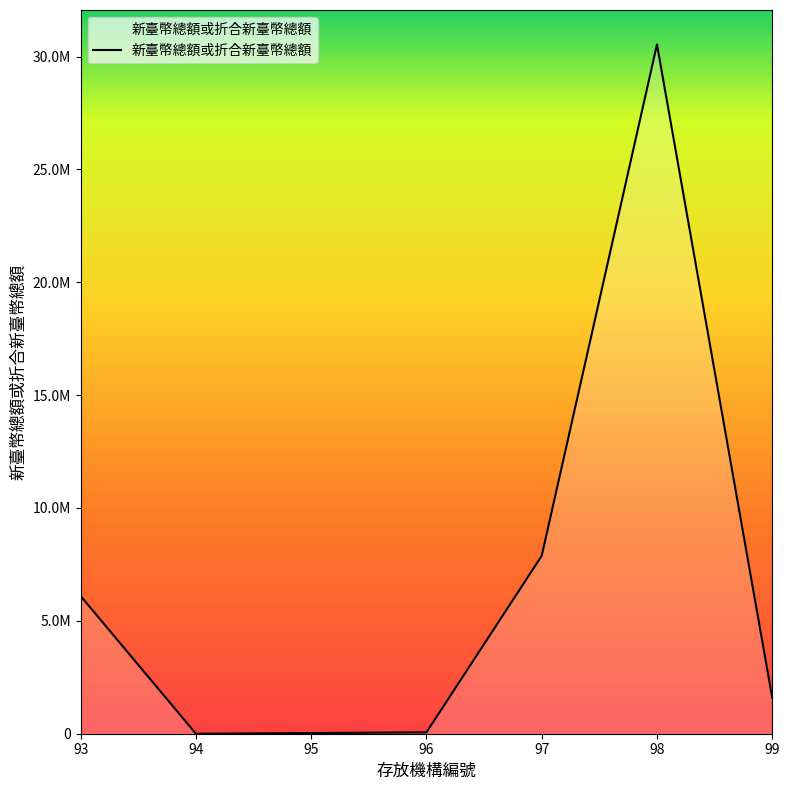

Rank the categories by value from highest to lowest.

98, 97, 93, 99, 96, 95, 94